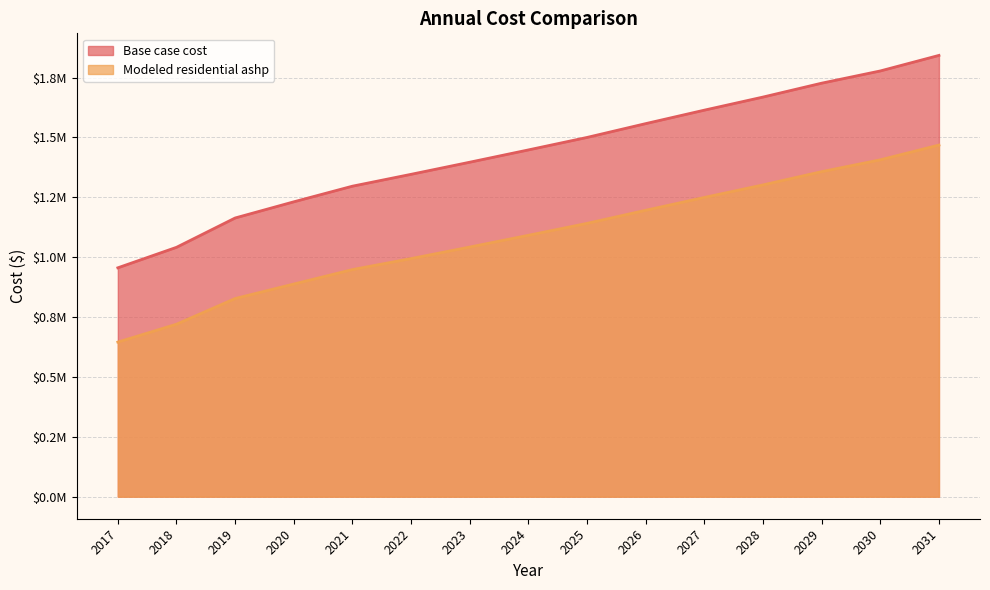

What is the difference between the maximum and second lowest values in the Base case cost series?

801362.1